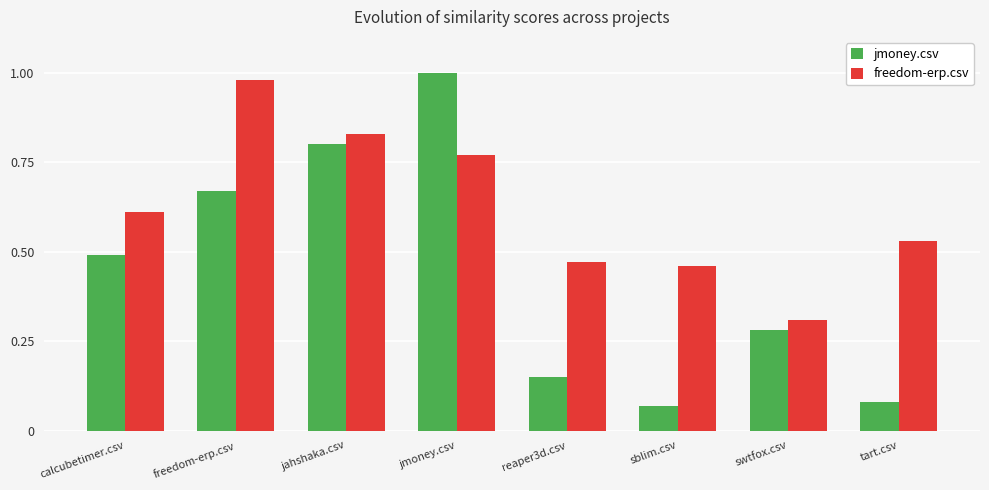

Which series has the largest range (max minus min)?

jmoney.csv